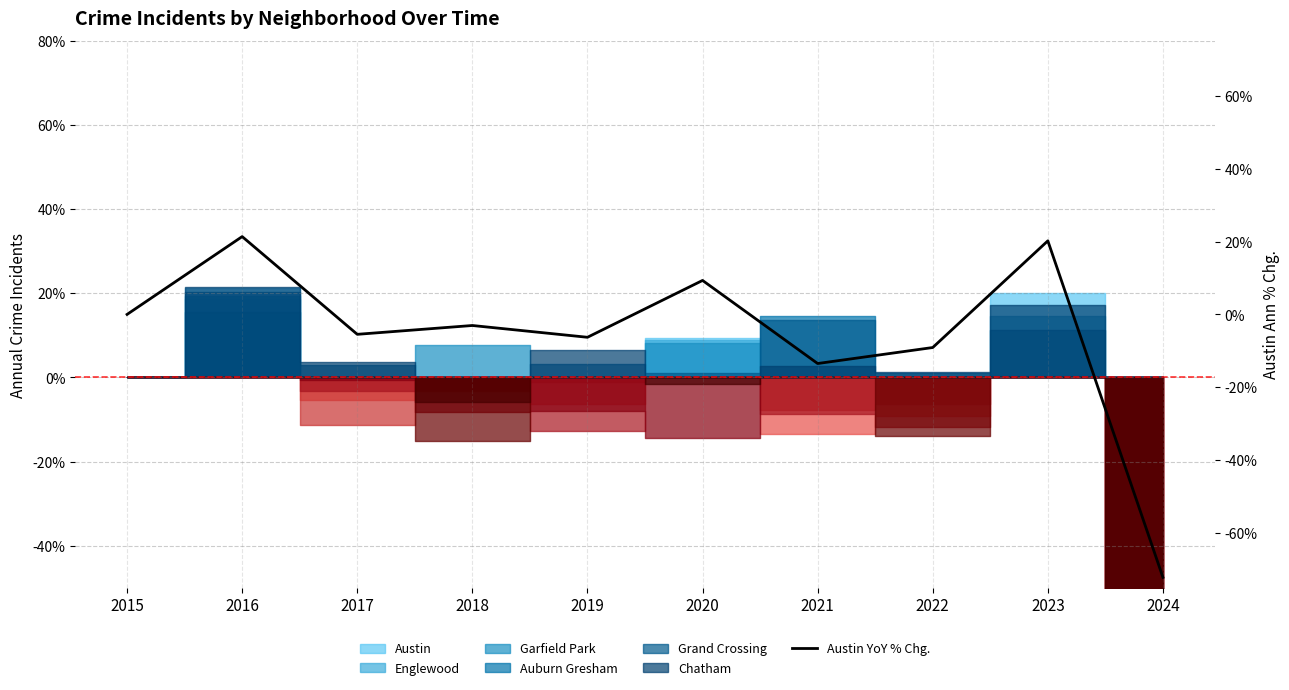

Rank the categories by value from lowest to highest.

2024, 2021, 2022, 2019, 2017, 2018, 2015, 2020, 2023, 2016